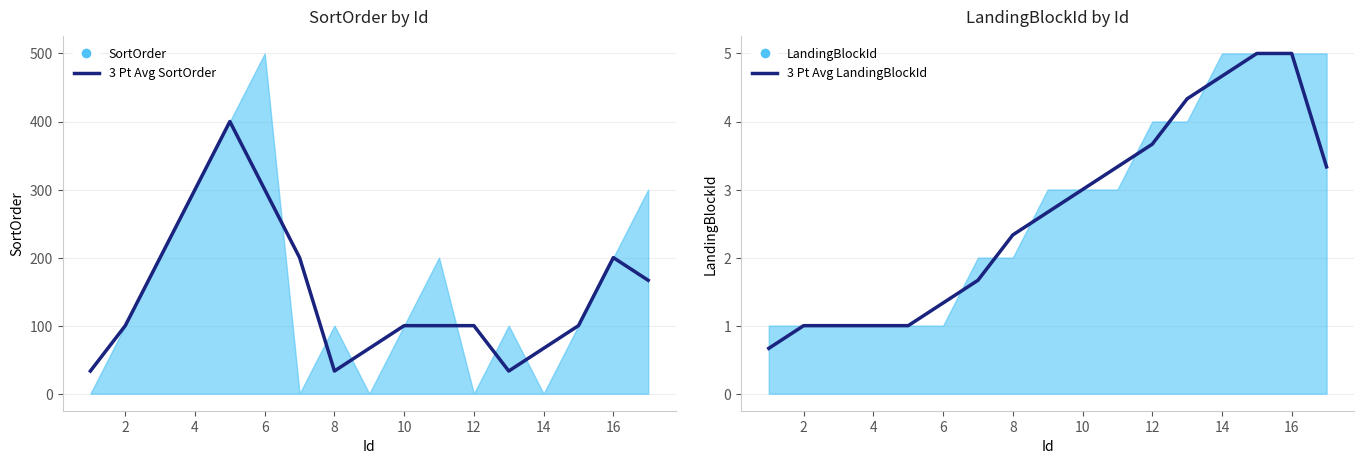

How many lines are shown in the chart?

2